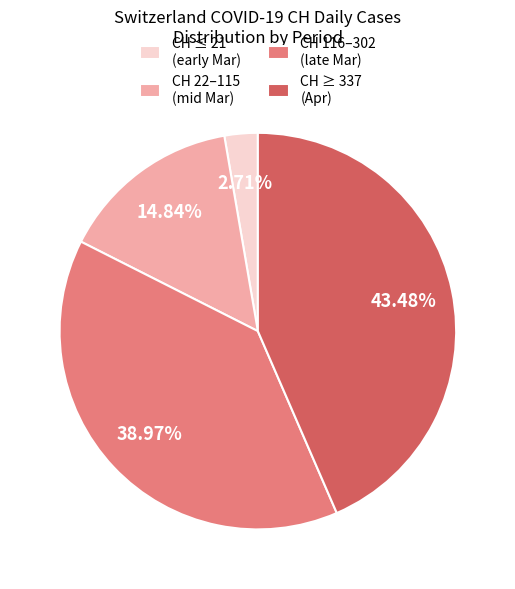

What is the ratio of the value at CH ≥ 337 (Apr) to the value at CH 116–302 (late Mar)?

1.1